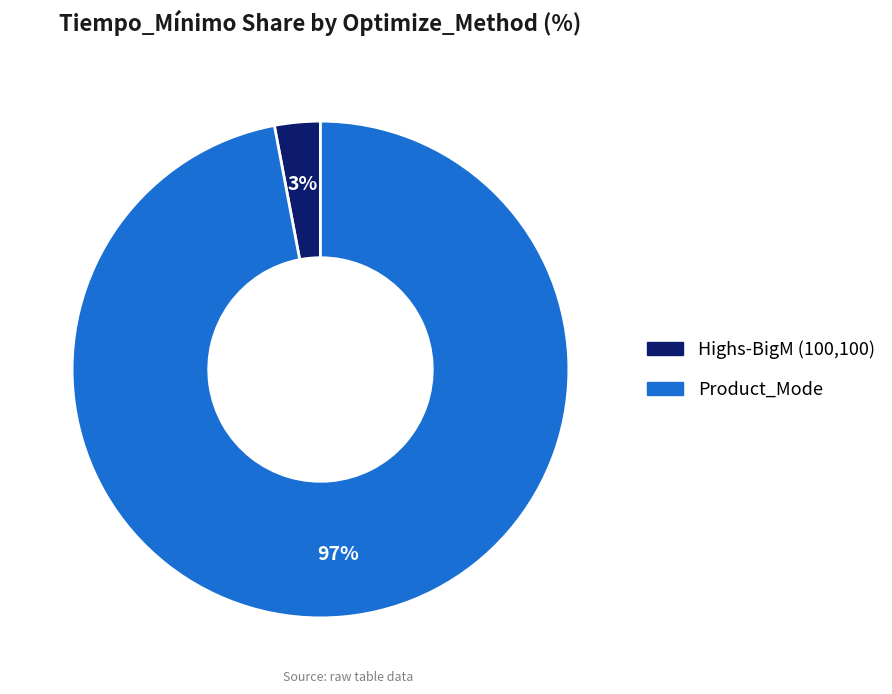

To the nearest percent, what is the combined percentage of Product_Mode and Highs-BigM (100,100)?

100%